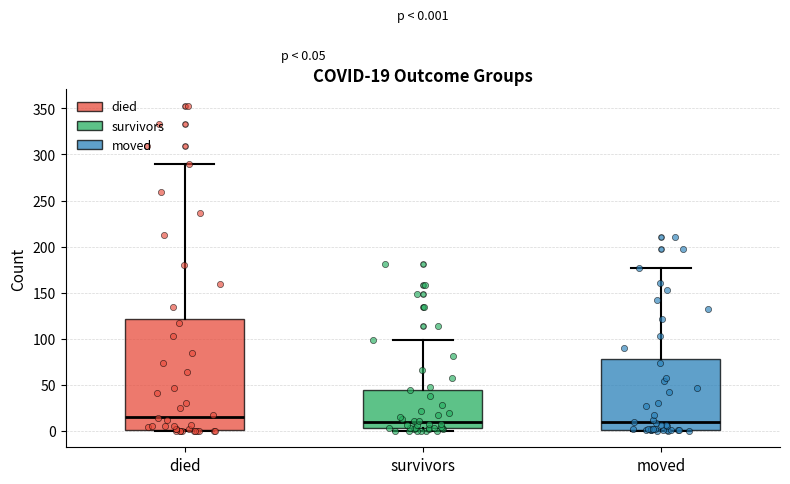

Which box is the tallest, from its lower edge to its upper edge?

died